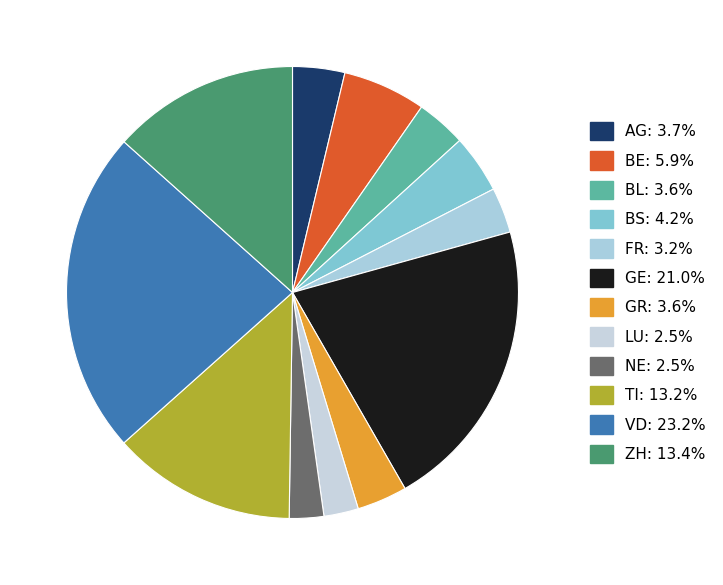

What percentage is the ZH slice, to the nearest percent?

13%